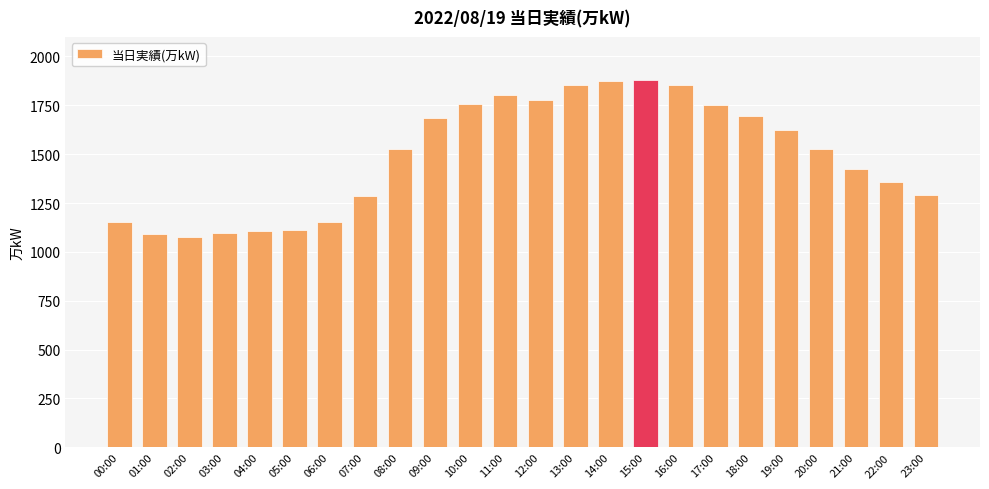

How many bars are there in total?

24